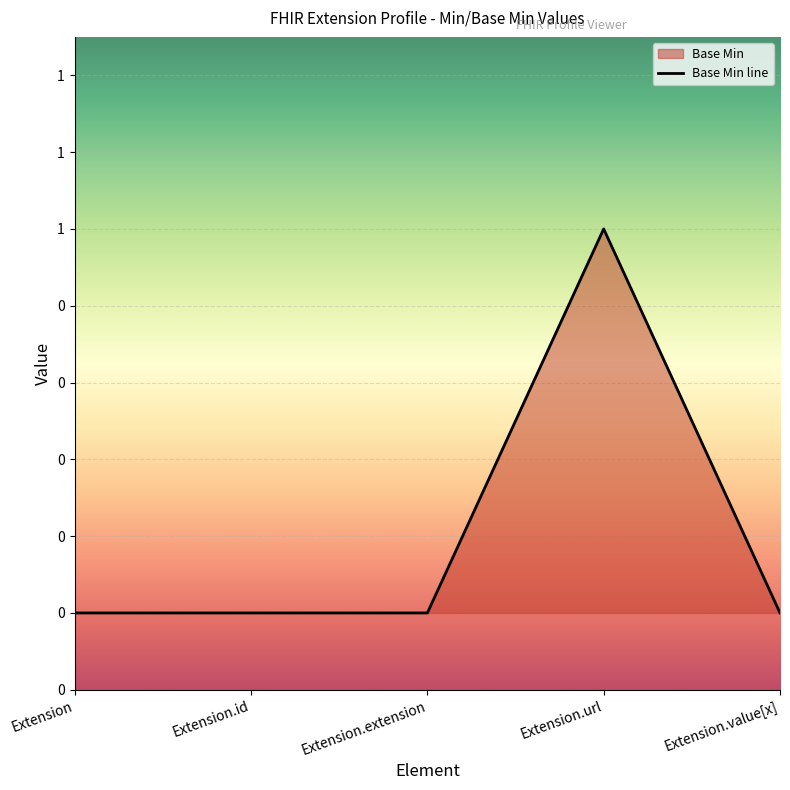

Count the number of values greater than 0.

1